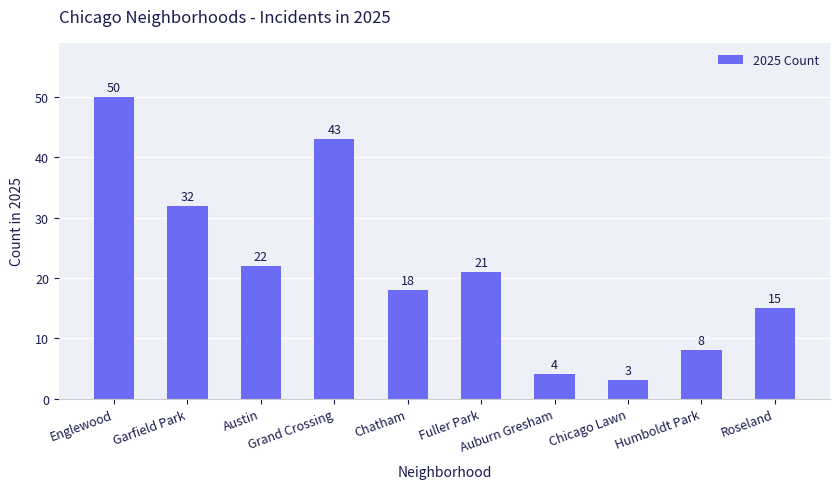

What is the average value?

22